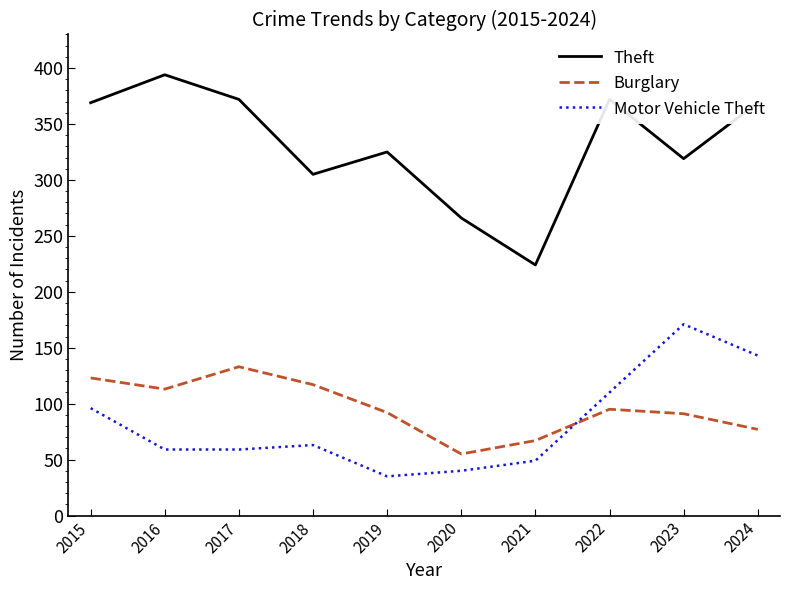

True or false: Burglary and Theft cross at least once.

False